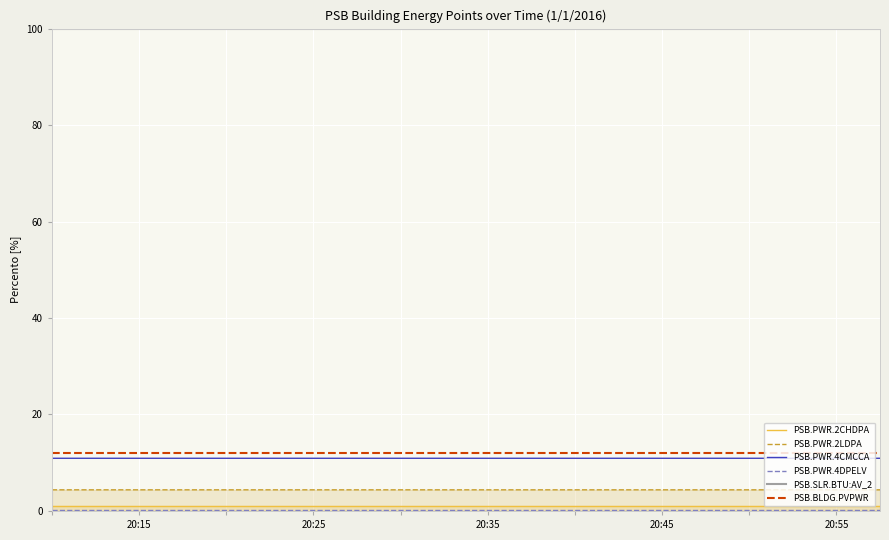

What position from the right is 15?

5